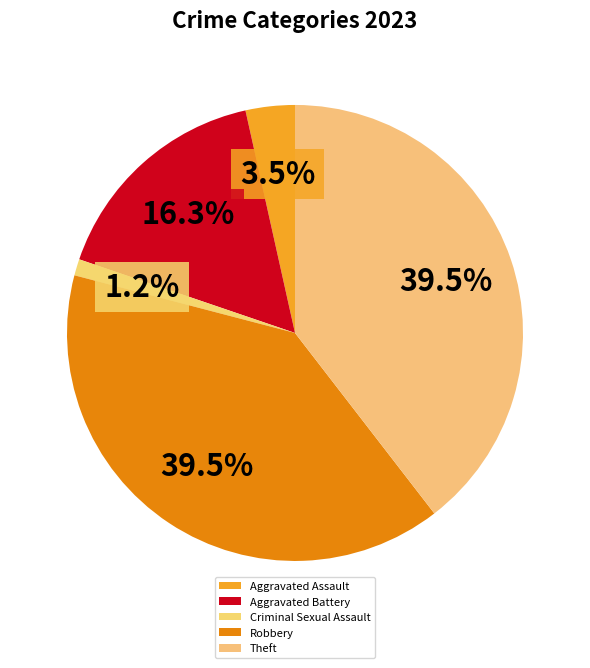

Does any single category account for the majority?

No